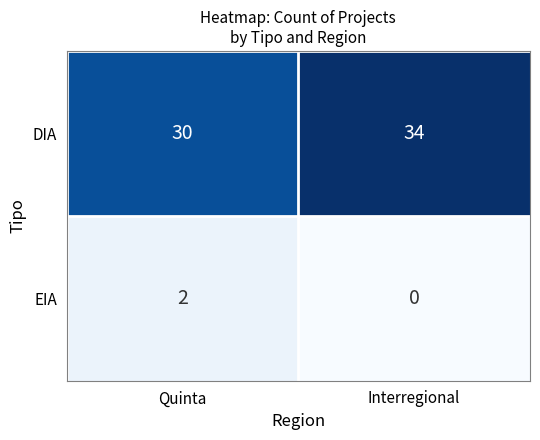

How many categories are shown in the chart?

2